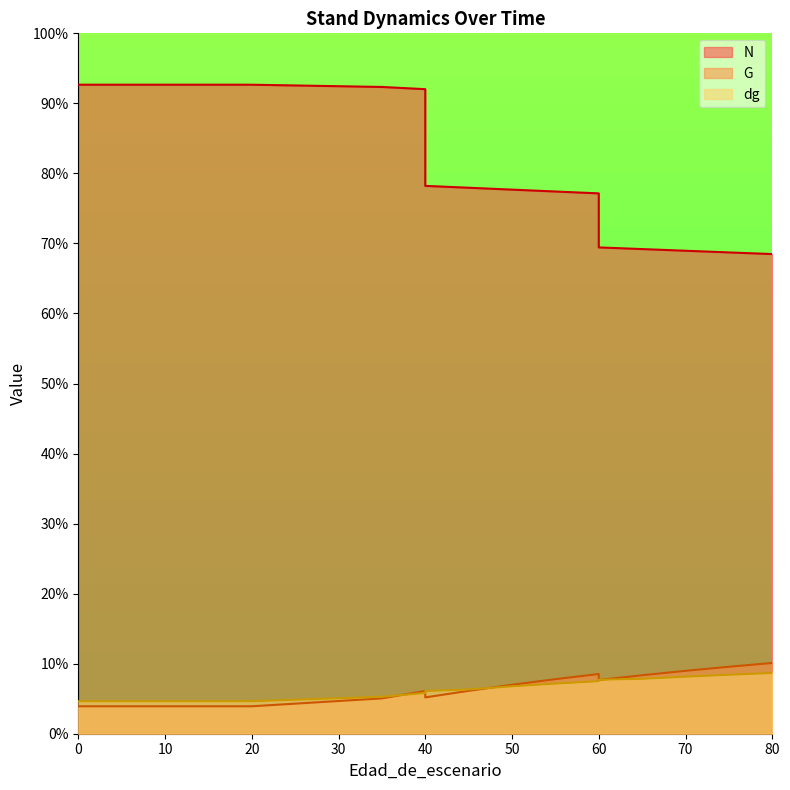

Reading left to right, list all the values displayed in this chart.

N: 0=92.7	5=92.7	10=92.7	15=92.7	20=92.7	20=92.7	35=92.3	40=92.0	40=78.2	45=78.0	50=77.7	55=77.4	60=77.1	60=69.4	65=69.2	70=69.0	75=68.7	80=68.5
G: 0=3.9	5=3.9	10=3.9	15=3.9	20=3.9	20=3.9	35=5.0	40=6.1	40=5.2	45=6.1	50=7.0	55=7.8	60=8.5	60=7.7	65=8.3	70=9.0	75=9.6	80=10.1
dg: 0=4.6	5=4.6	10=4.6	15=4.6	20=4.6	20=4.6	35=5.3	40=5.8	40=6.1	45=6.3	50=6.8	55=7.2	60=7.5	60=7.7	65=7.8	70=8.1	75=8.4	80=8.7